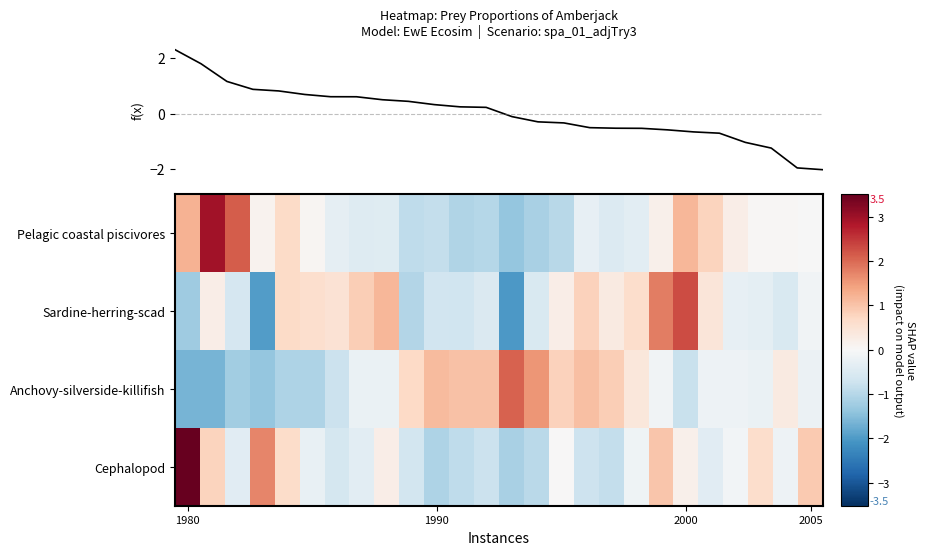

What is the difference between the maximum and minimum values in the Sardine-herring-scad series?

4.3